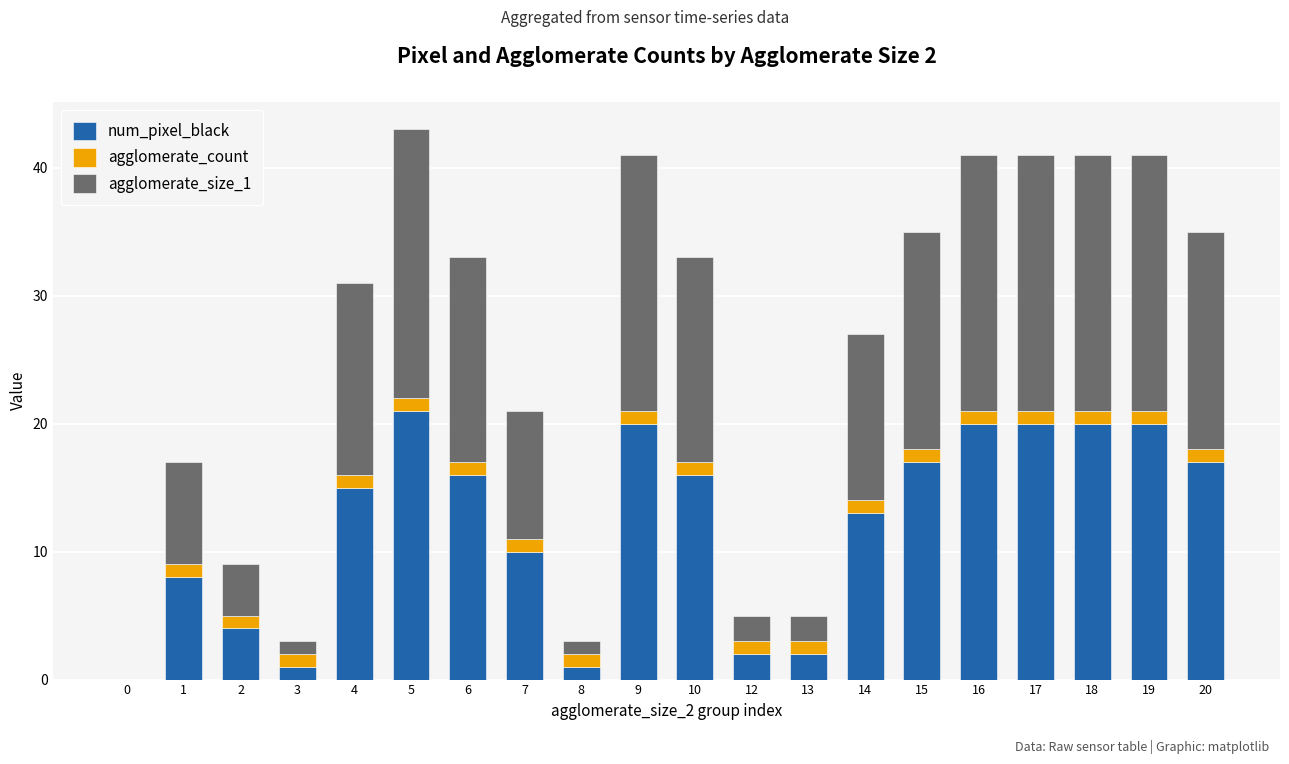

Where is num_pixel_black nearest to the value 10?

7